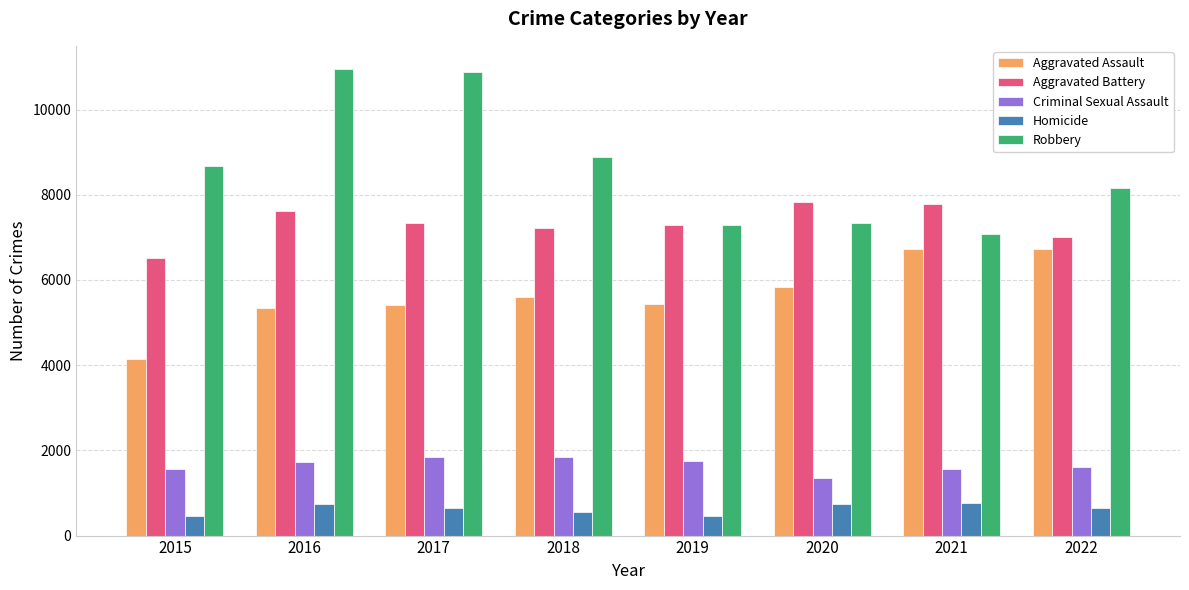

Rank the series at 2016 from highest to lowest value.

Robbery, Aggravated Battery, Aggravated Assault, Criminal Sexual Assault, Homicide